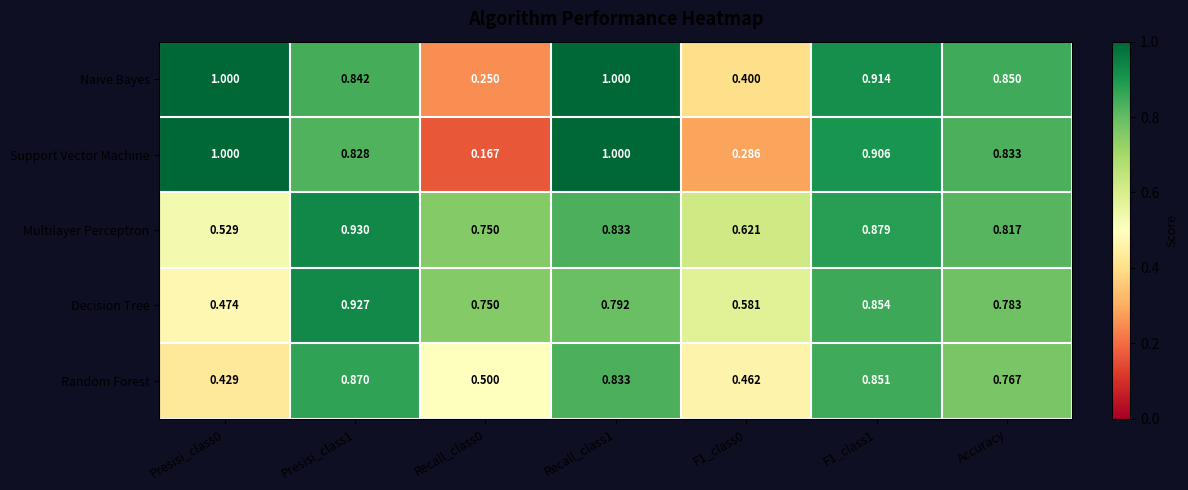

Which series changed the most between Recall_class0 and Accuracy?

Support Vector Machine